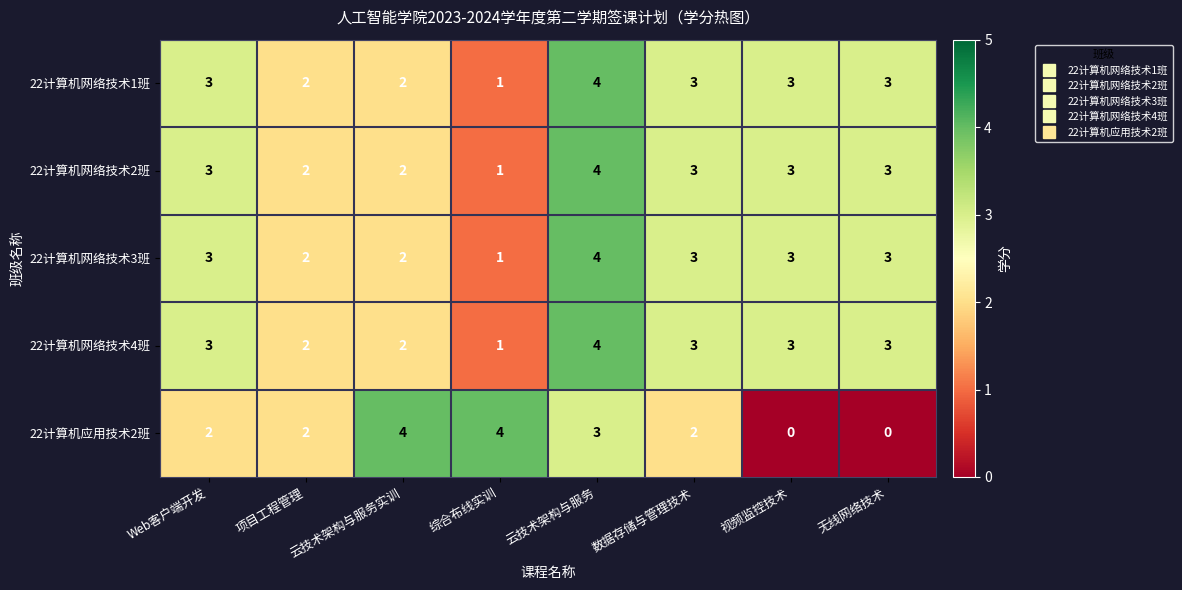

What is the sum of all 22计算机网络技术3班 values?

21